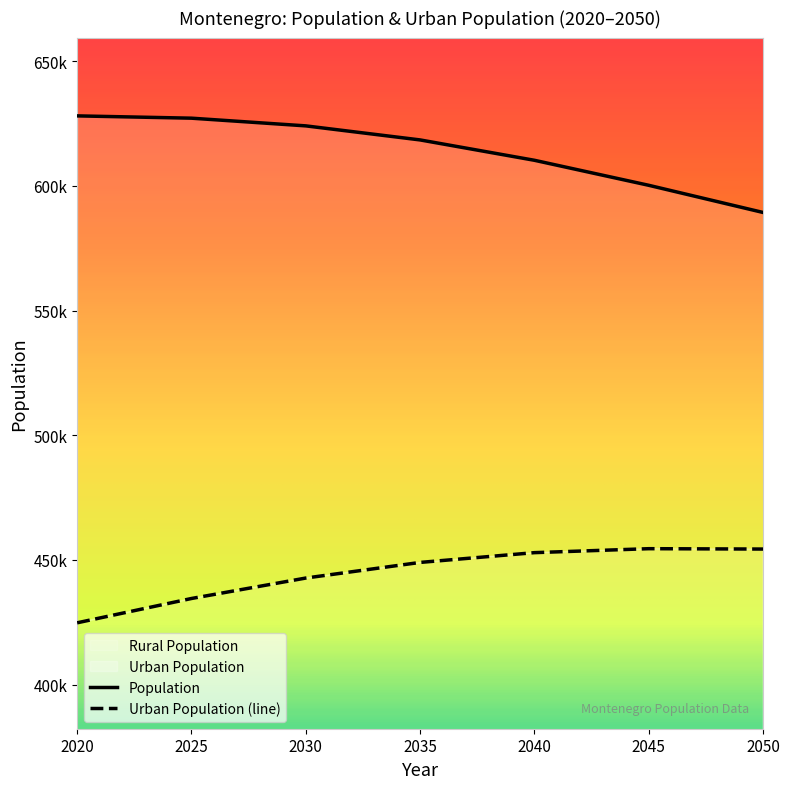

Reading left to right, list all the values displayed in this chart.

Population: 2020=628066	2025=627144	2030=624059	2035=618423	2040=610259	2045=600227	2050=589333
Urban Population: 2020=424767	2025=434519	2030=442718	2035=448985	2040=452905	2045=454493	2050=454345